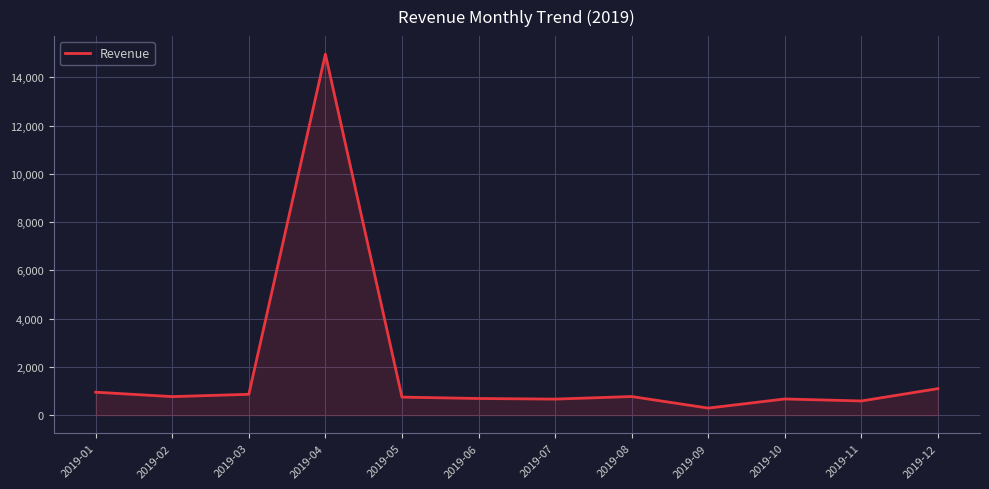

What is the difference between the values at 2019-11 and 2019-02?

180.1